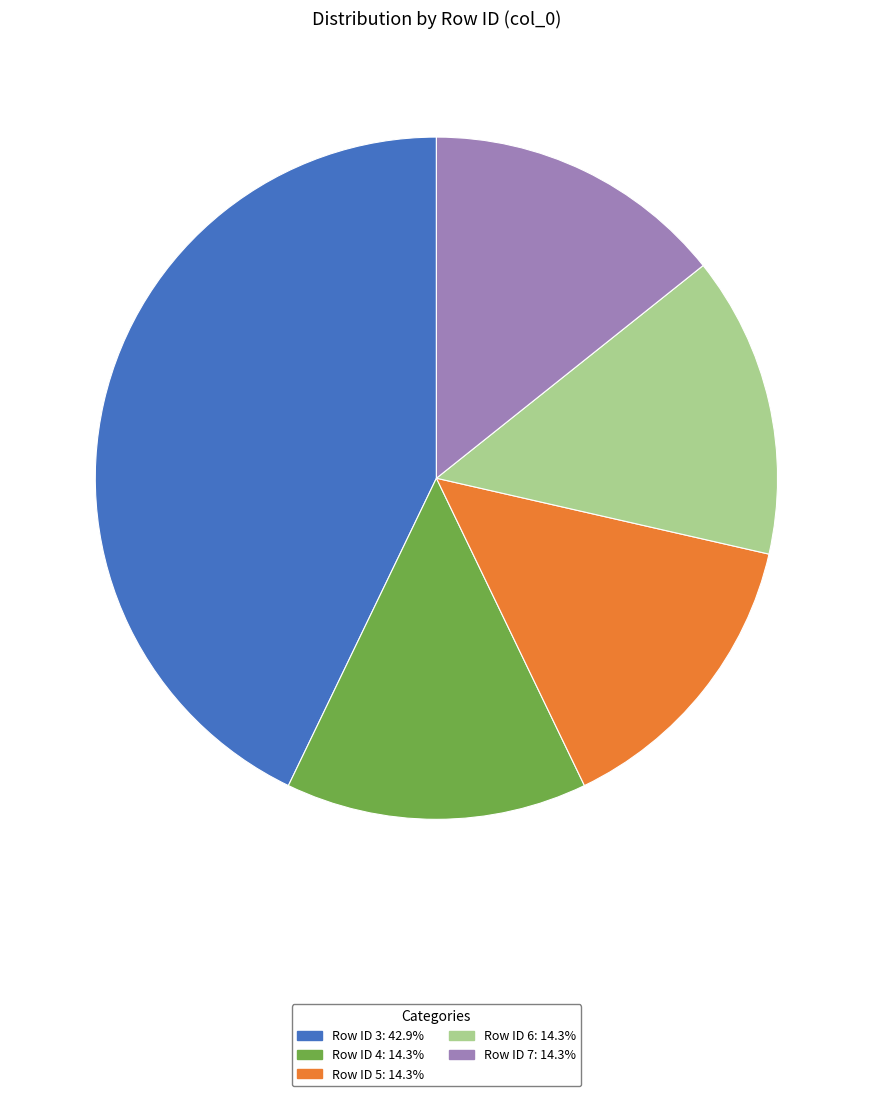

Is there a majority slice in this chart?

No